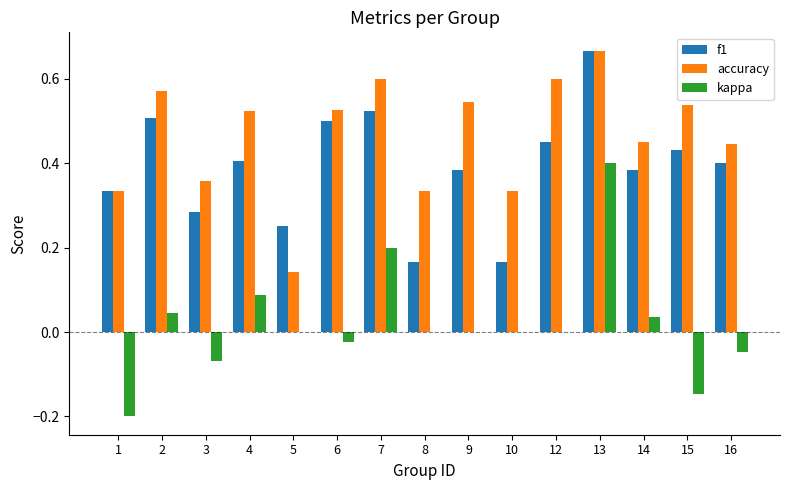

What is the sum of the f1 values at 14 and 4?

0.8